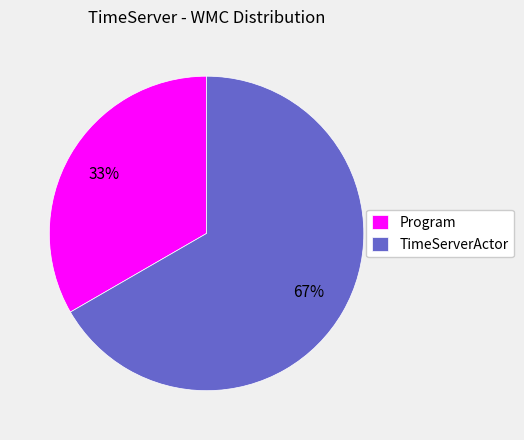

What is the majority slice?

TimeServerActor